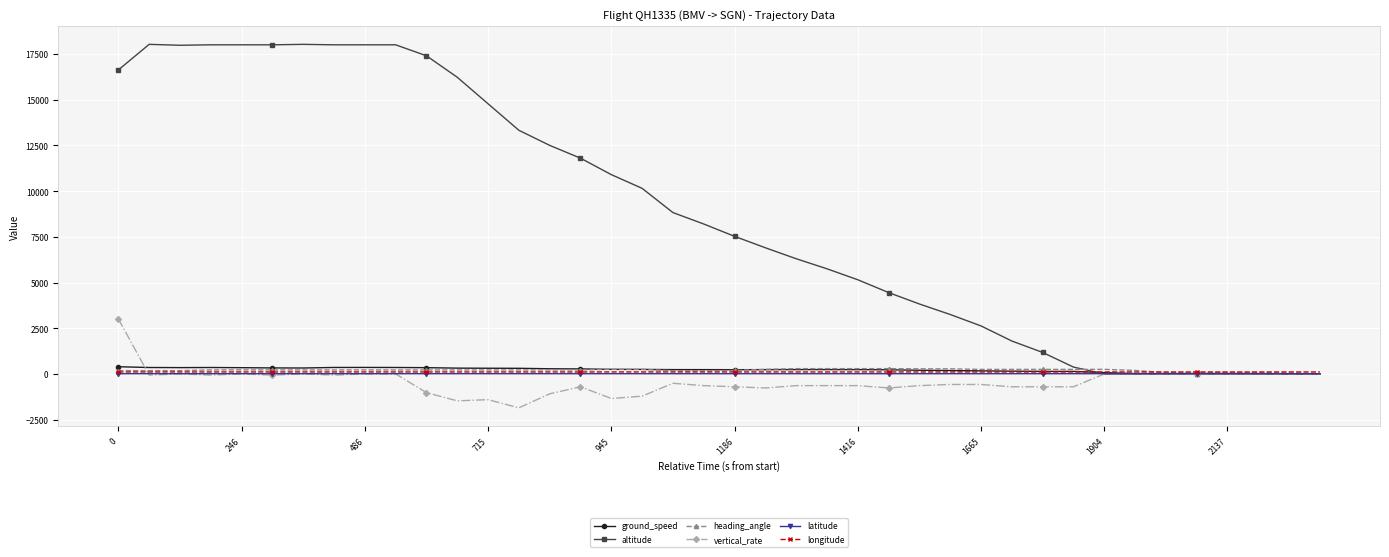

What is the sum of all latitude values?

445.3